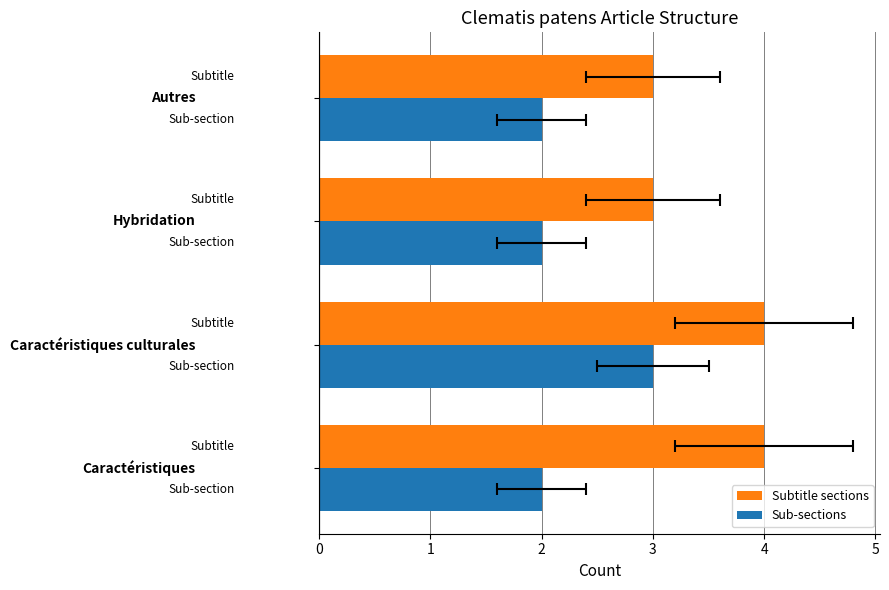

Is the value of Sub-sections at 3 greater than the value of Subtitle sections at 0?

No